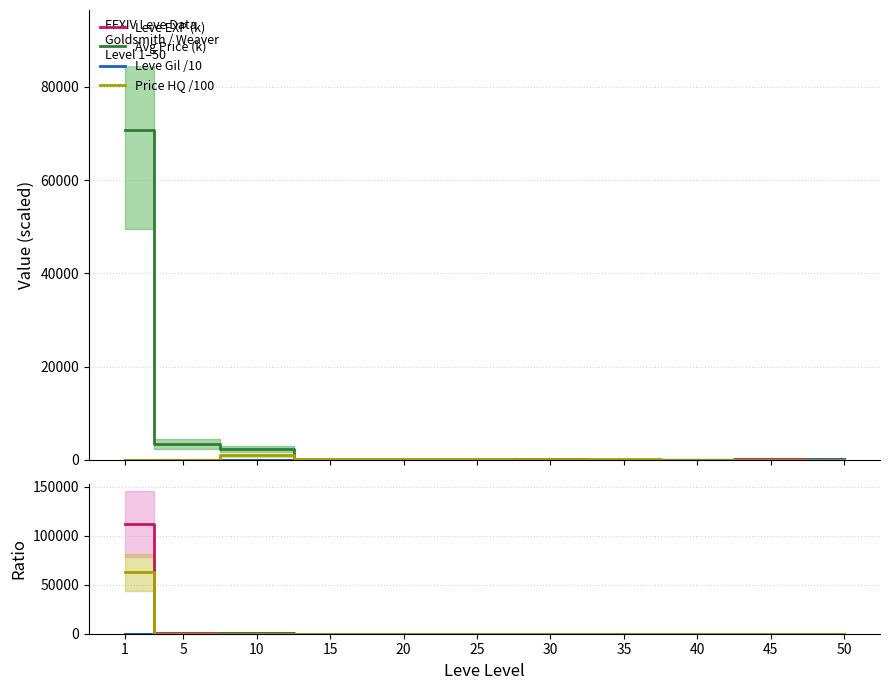

The Leve EXP (k) series shows 235.4 at 10. True or false?

True